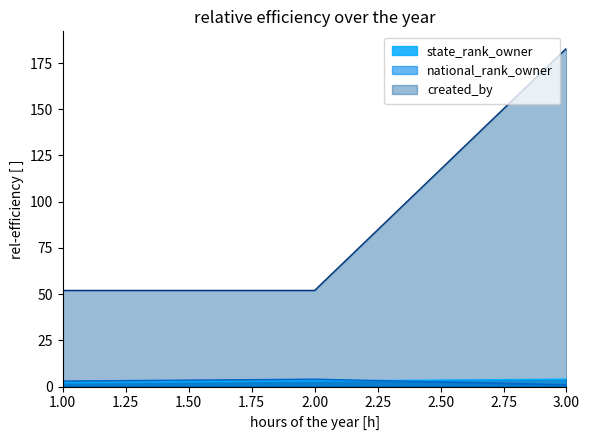

Rank the series by their maximum value, from highest to lowest.

created_by, state_rank_owner, national_rank_owner